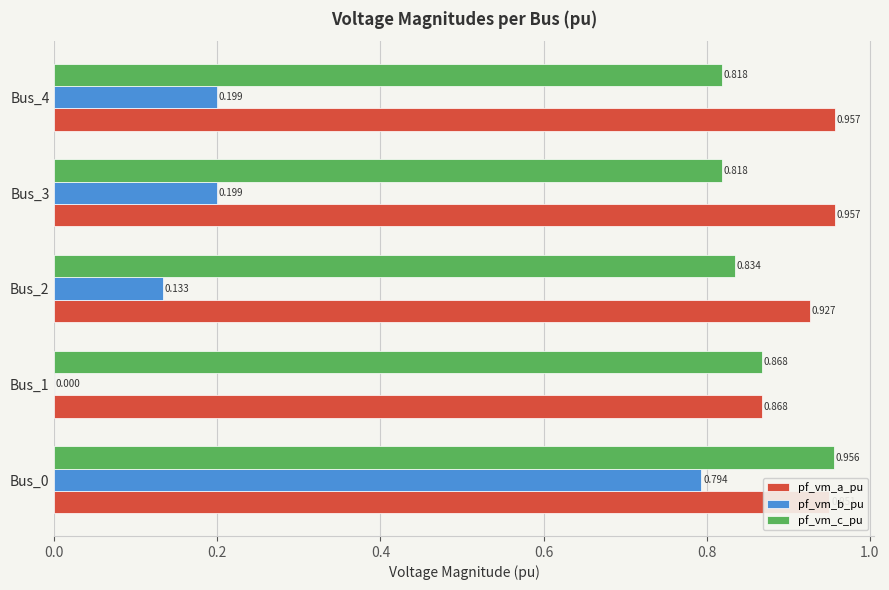

Which series has the largest total across all categories?

pf_vm_a_pu